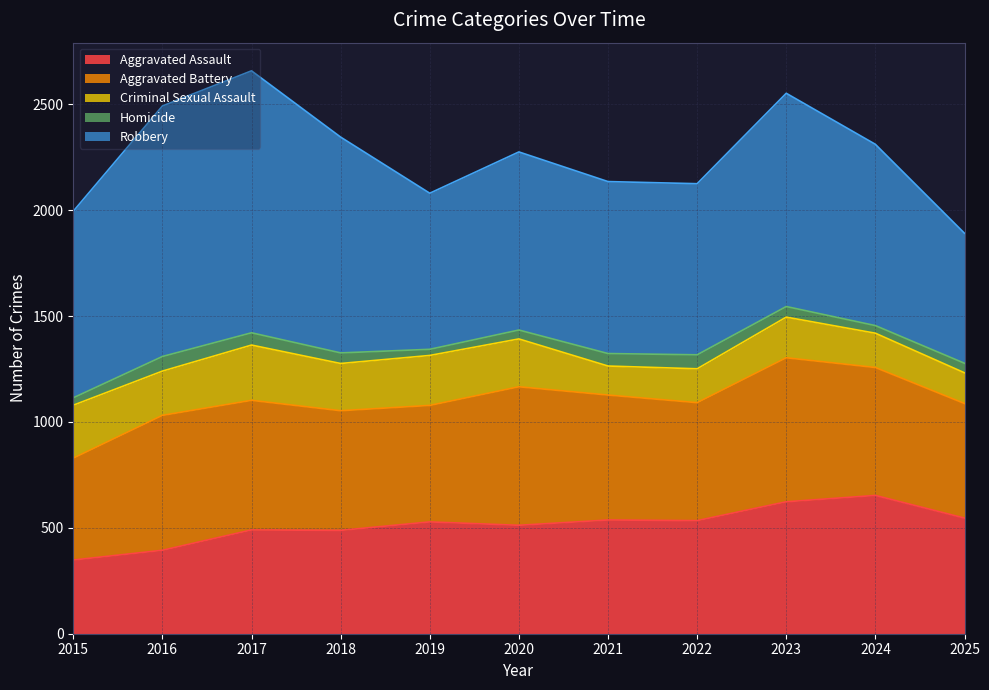

How many data points does each series have?

11